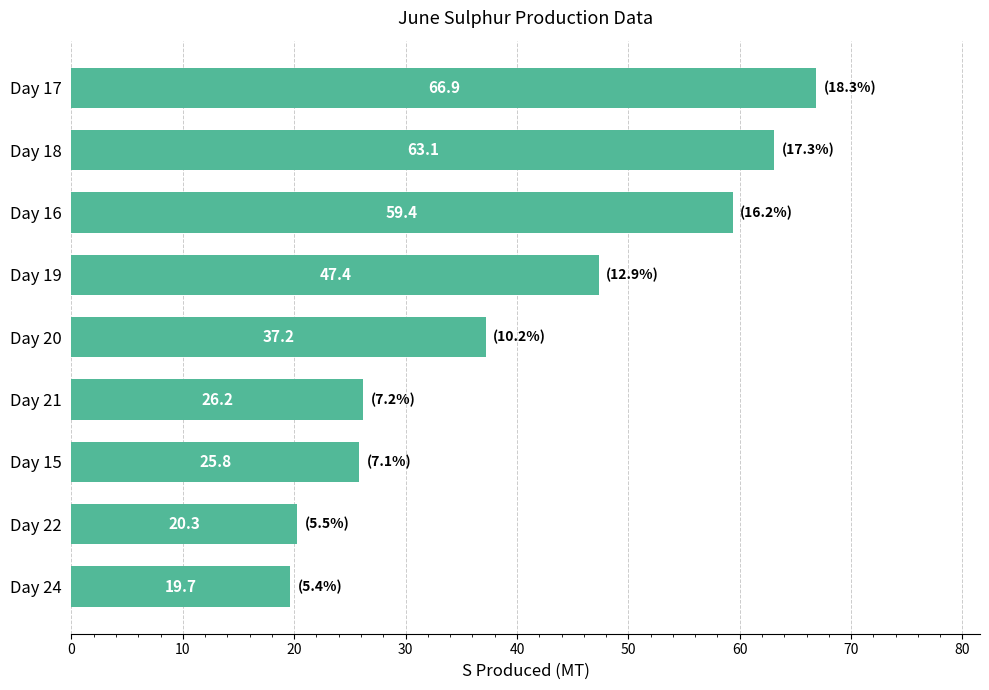

What is the ratio of the value at Day 18 to the value at Day 20?

1.7